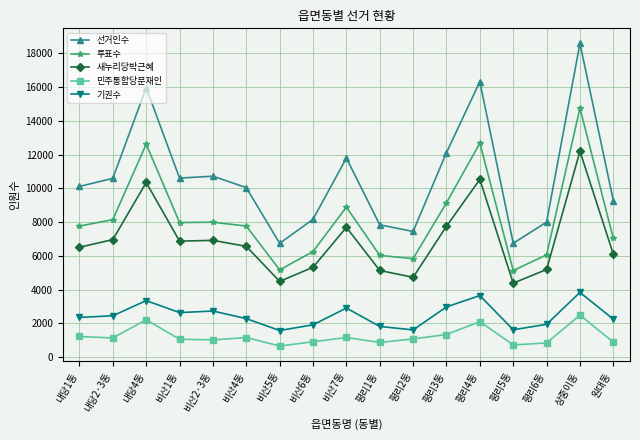

Is the value of 민주통합당문재인 at 평리6동 greater than the value of 새누리당박근혜 at 비산5동?

No